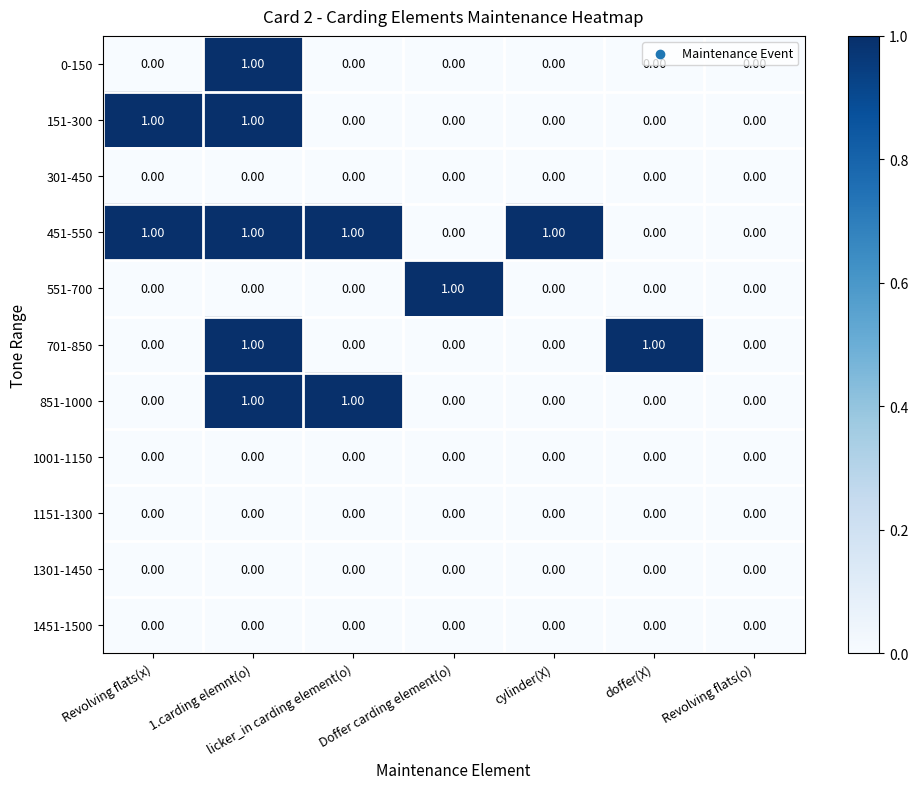

Which series has the largest total across all categories?

451-550